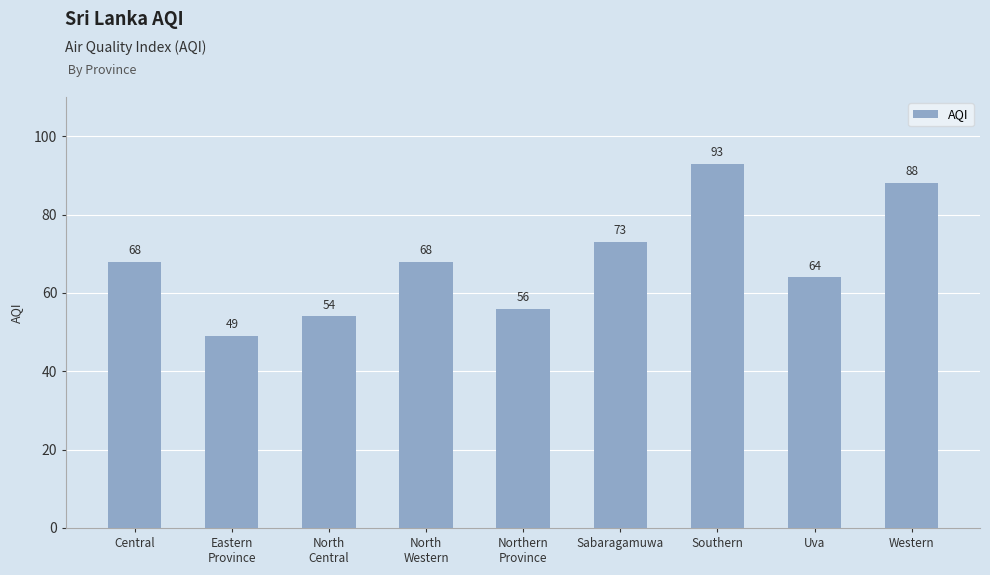

What is the label of the 7th bar from the right?

North
Central